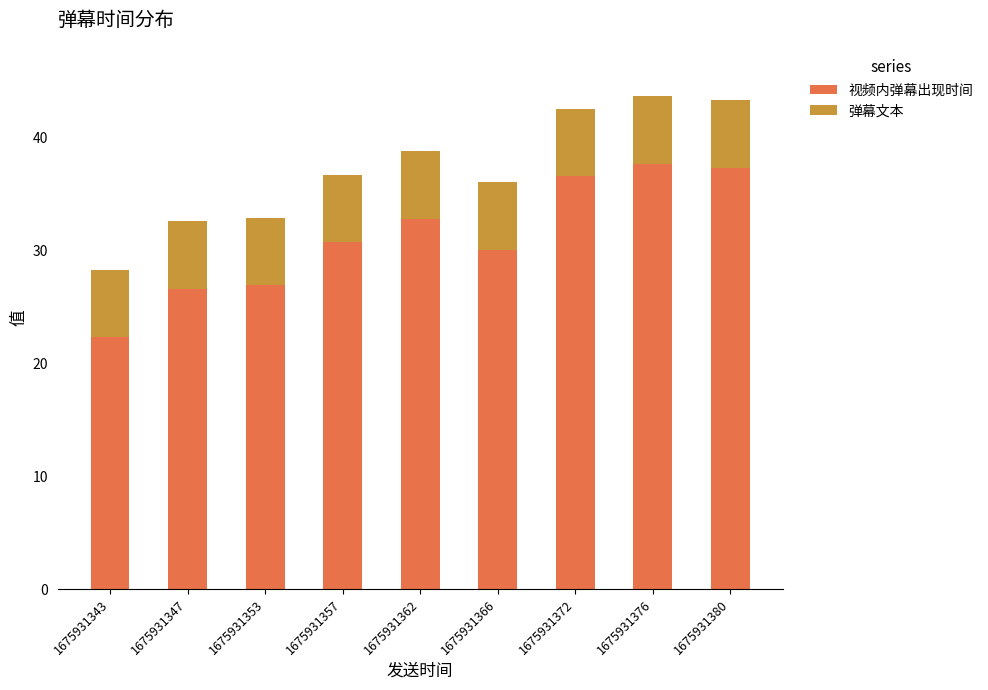

What is the sum of the 视频内弹幕出现时间 values at 1675931343 and 1675931376?

60.0